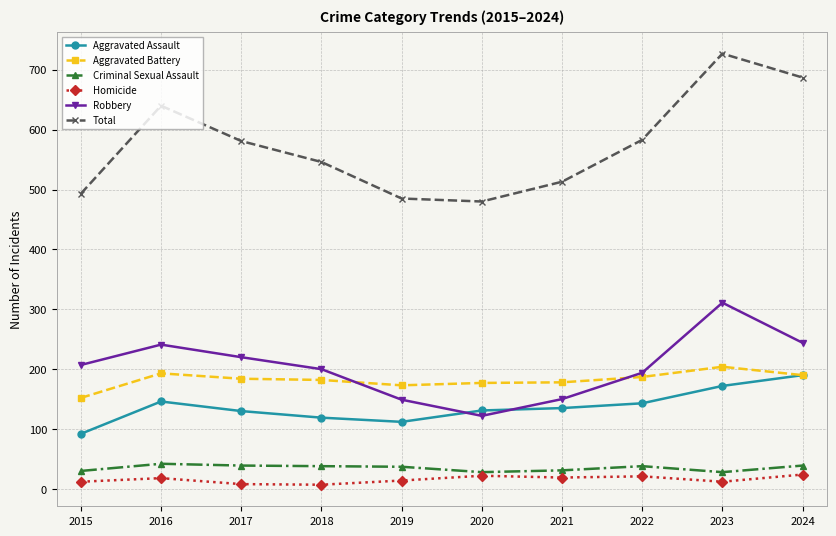

At how many categories does at least one series exceed 118?

10